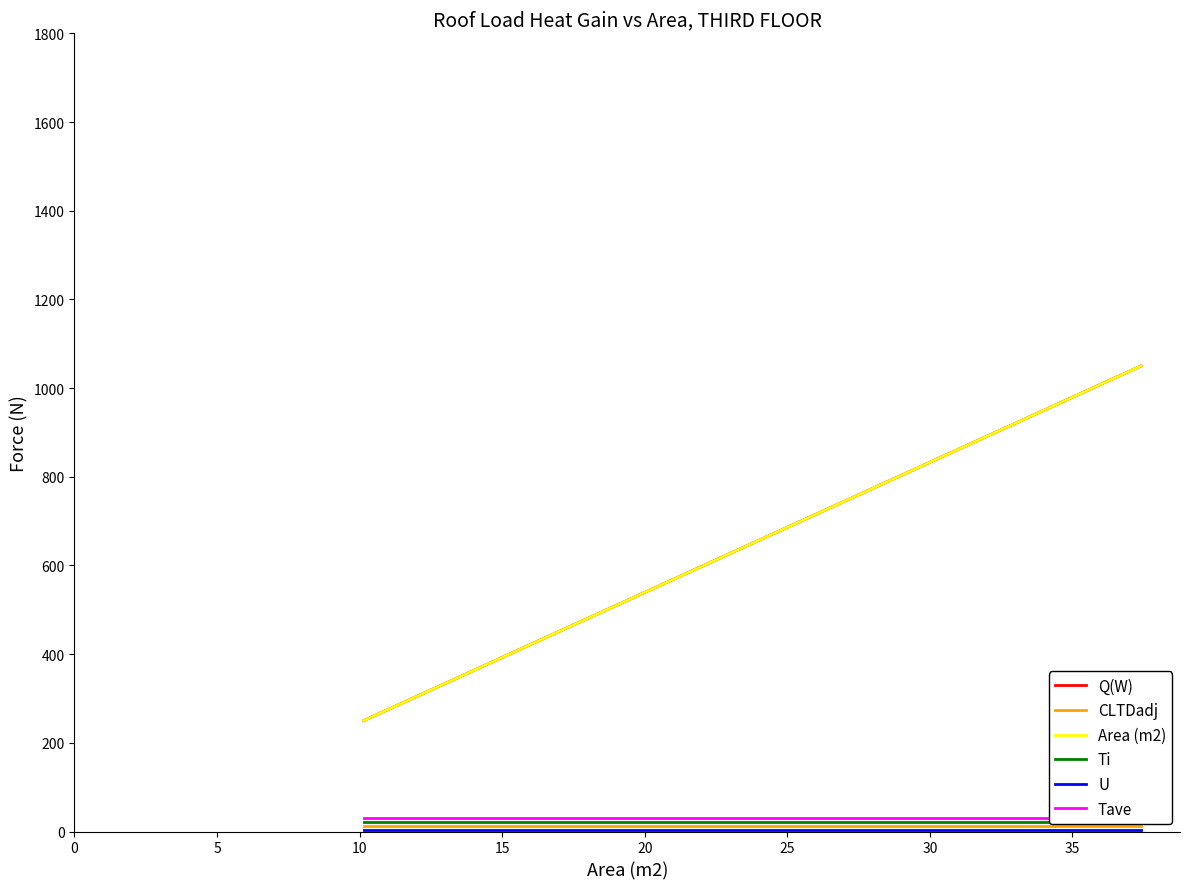

At how many categories does at least one series exceed 877?

6